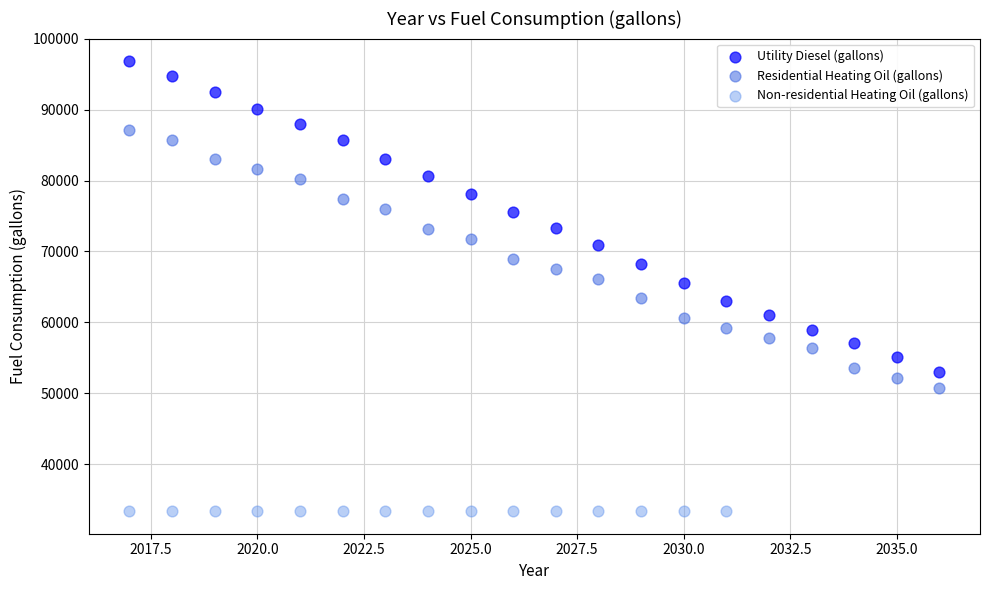

Which series reaches the maximum Y coordinate?

Utility Diesel (gallons)